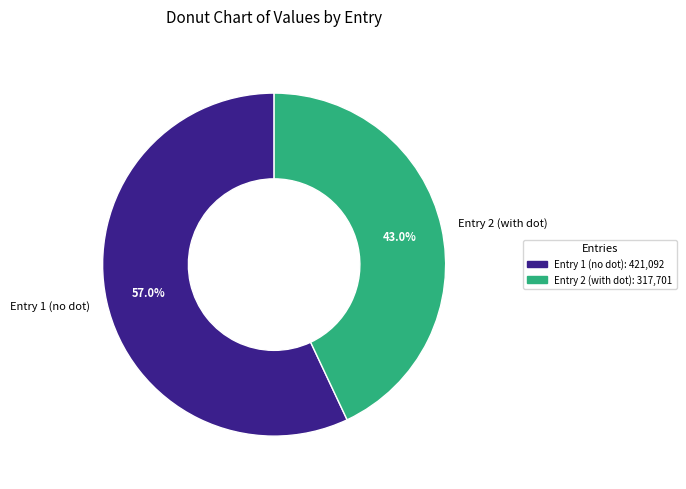

To the nearest percent, what is the average slice percentage?

50%